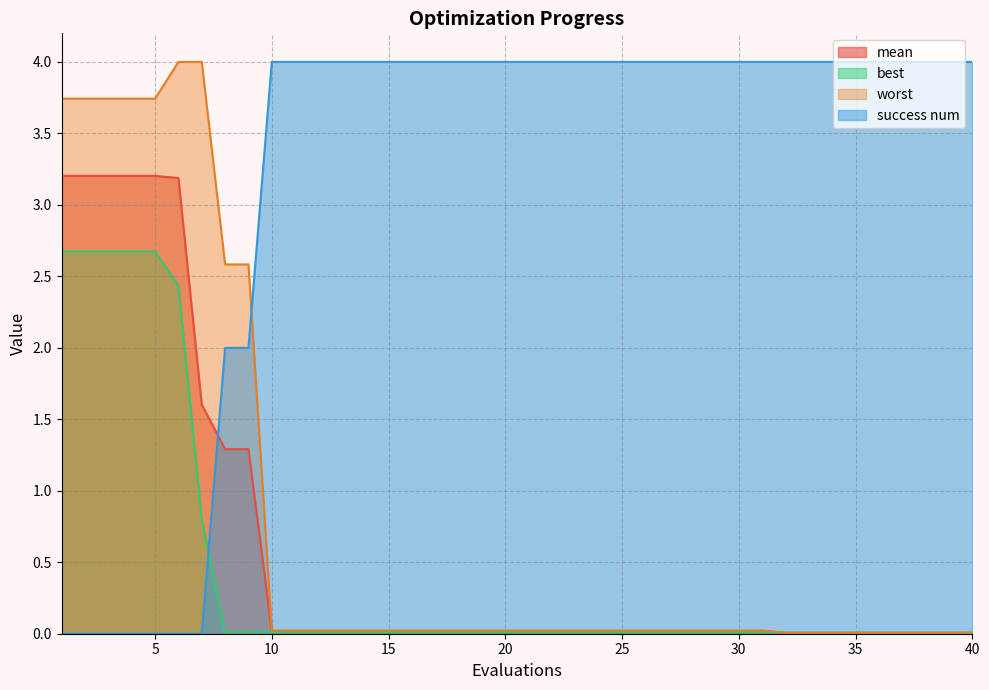

Reading left to right, list all the values displayed in this chart.

mean: 1=3.2	2=3.2	3=3.2	4=3.2	5=3.2	6=3.2	7=1.6	8=1.3	9=1.3	10=0.0	11=0.0	12=0.0	13=0.0	14=0.0	15=0.0	16=0.0	17=0.0	18=0.0	19=0.0	20=0.0	21=0.0	22=0.0	23=0.0	24=0.0	25=0.0	26=0.0	27=0.0	28=0.0	29=0.0	30=0.0	31=0.0	32=0.0	33=0.0	34=0.0	35=0.0	36=0.0	37=0.0	38=0.0	39=0.0	40=0.0
best: 1=2.7	2=2.7	3=2.7	4=2.7	5=2.7	6=2.4	7=0.8	8=0.0	9=0.0	10=0.0	11=0.0	12=0.0	13=0.0	14=0.0	15=0.0	16=0.0	17=0.0	18=0.0	19=0.0	20=0.0	21=0.0	22=0.0	23=0.0	24=0.0	25=0.0	26=0.0	27=0.0	28=0.0	29=0.0	30=0.0	31=0.0	32=0.0	33=0.0	34=0.0	35=0.0	36=0.0	37=0.0	38=0.0	39=0.0	40=0.0
worst: 1=3.7	2=3.7	3=3.7	4=3.7	5=3.7	6=4.0	7=4.0	8=2.6	9=2.6	10=0.0	11=0.0	12=0.0	13=0.0	14=0.0	15=0.0	16=0.0	17=0.0	18=0.0	19=0.0	20=0.0	21=0.0	22=0.0	23=0.0	24=0.0	25=0.0	26=0.0	27=0.0	28=0.0	29=0.0	30=0.0	31=0.0	32=0.0	33=0.0	34=0.0	35=0.0	36=0.0	37=0.0	38=0.0	39=0.0	40=0.0
success num: 1=0.0	2=0.0	3=0.0	4=0.0	5=0.0	6=0.0	7=0.0	8=2.0	9=2.0	10=4.0	11=4.0	12=4.0	13=4.0	14=4.0	15=4.0	16=4.0	17=4.0	18=4.0	19=4.0	20=4.0	21=4.0	22=4.0	23=4.0	24=4.0	25=4.0	26=4.0	27=4.0	28=4.0	29=4.0	30=4.0	31=4.0	32=4.0	33=4.0	34=4.0	35=4.0	36=4.0	37=4.0	38=4.0	39=4.0	40=4.0